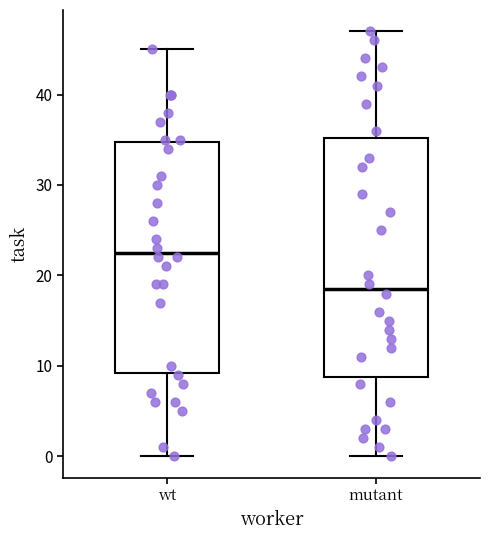

Reading left to right, read every box against the y-axis: the position of its median line, the range the box covers, and the ends of its whiskers. The values are not printed on the chart, so give them approximately, as read against the axis.

wt: median 23, box 9 to 35, whiskers 0 to 45
mutant: median 19, box 9 to 35, whiskers 0 to 47